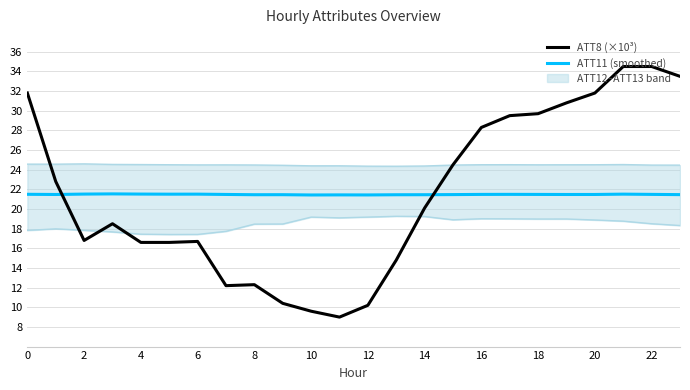

What is the label of the 13th point from the left?

12